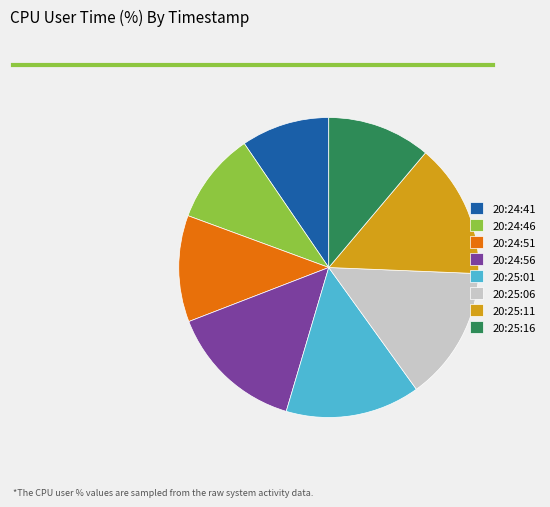

Is 20:24:56 the majority of the pie?

No